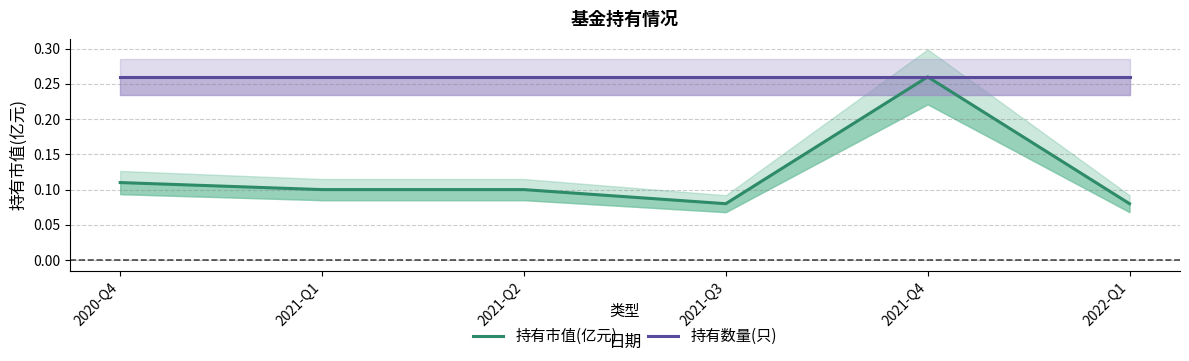

Where is 持有市值(亿元) nearest to the value 0?

2021-Q3